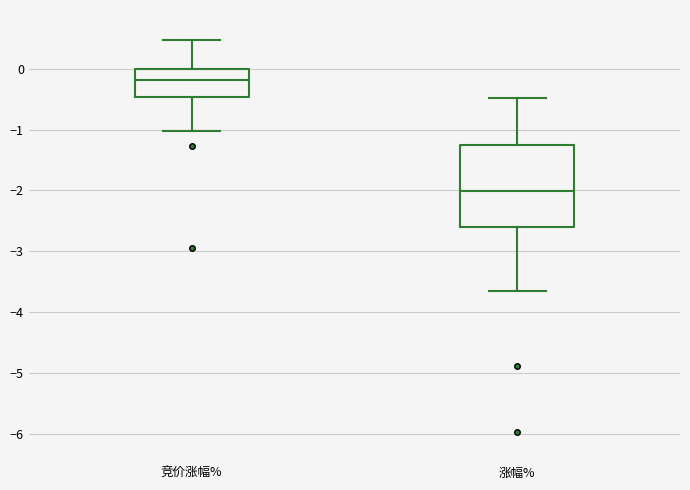

Which box is the tallest, from its lower edge to its upper edge?

涨幅%